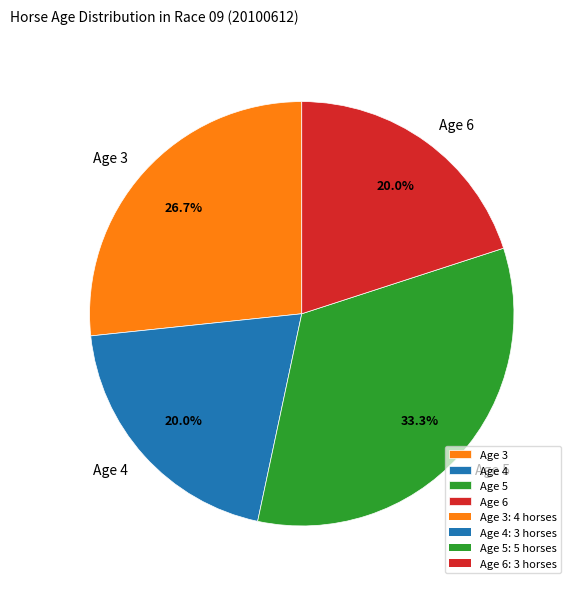

Is Age 3 the majority of the pie?

No